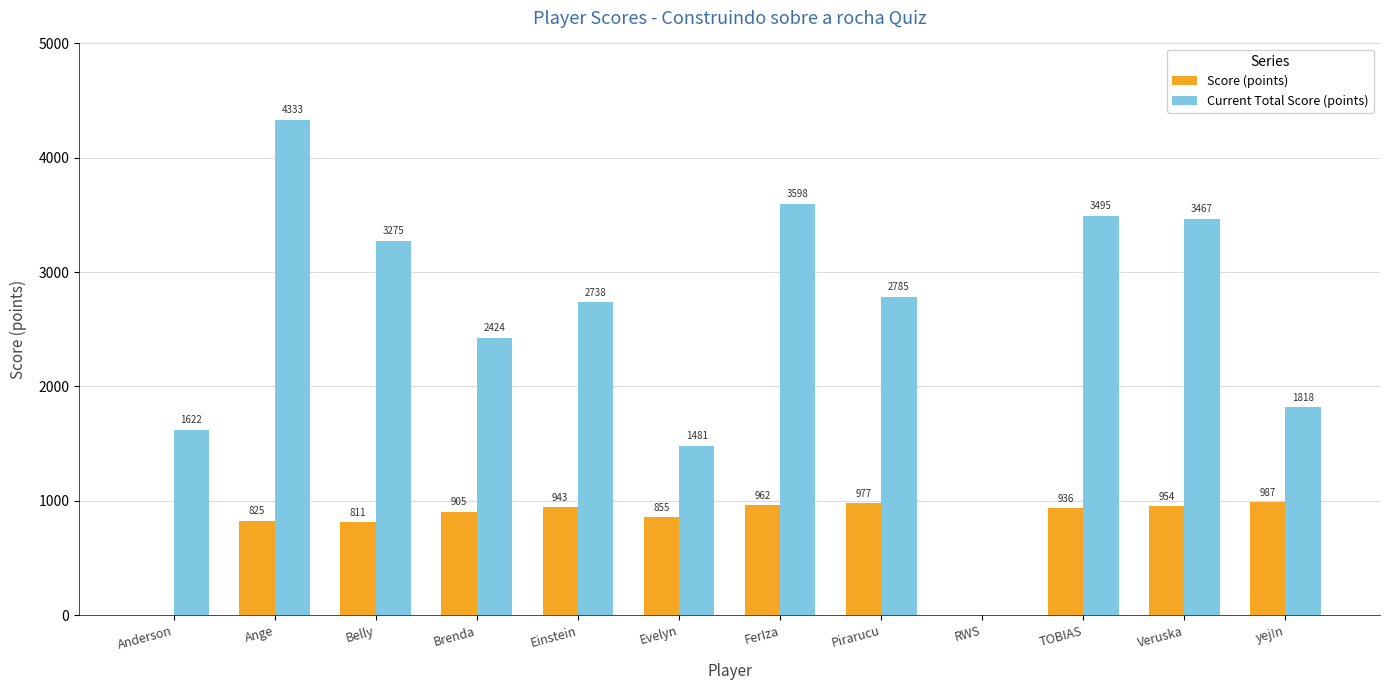

At which category is the sum across all series the highest?

Ange